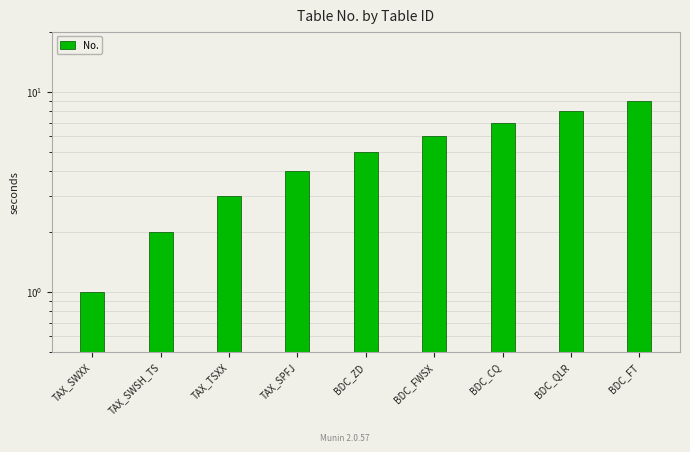

At which category does the chart reach its minimum across all series?

TAX_SWXX